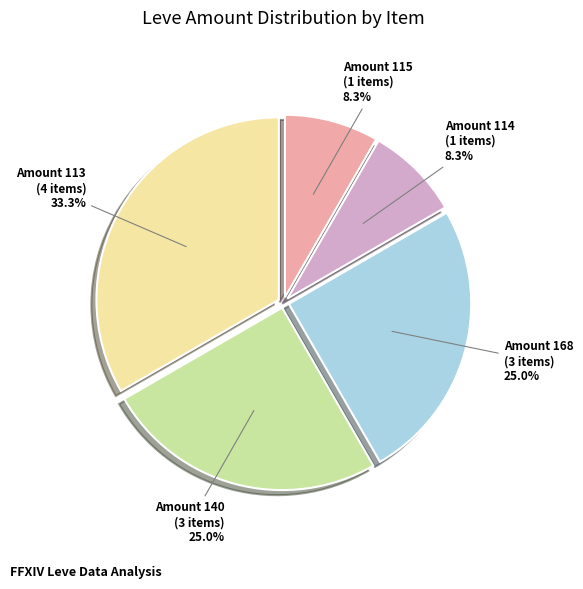

How many slices are in this pie chart?

5